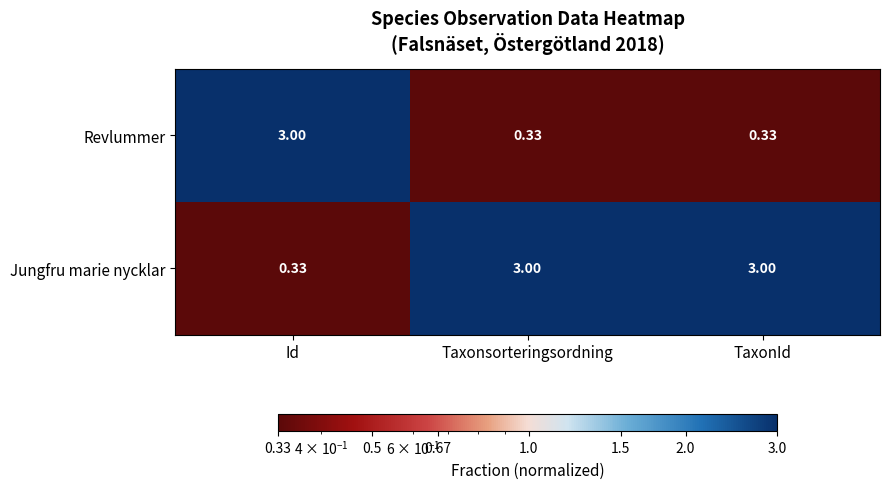

Which series has the largest total across all categories?

Jungfru marie nycklar